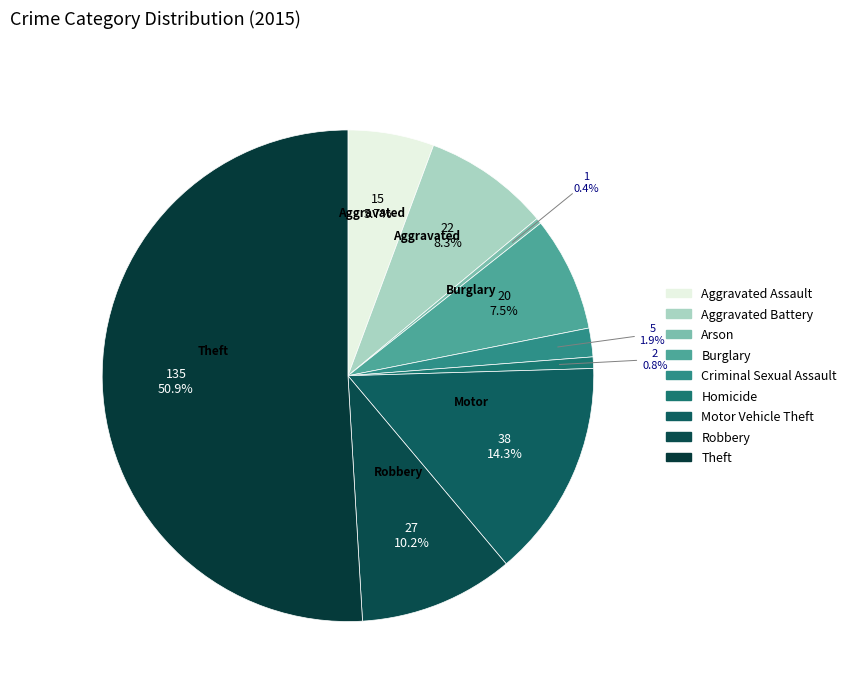

Is there a majority slice in this chart?

Yes